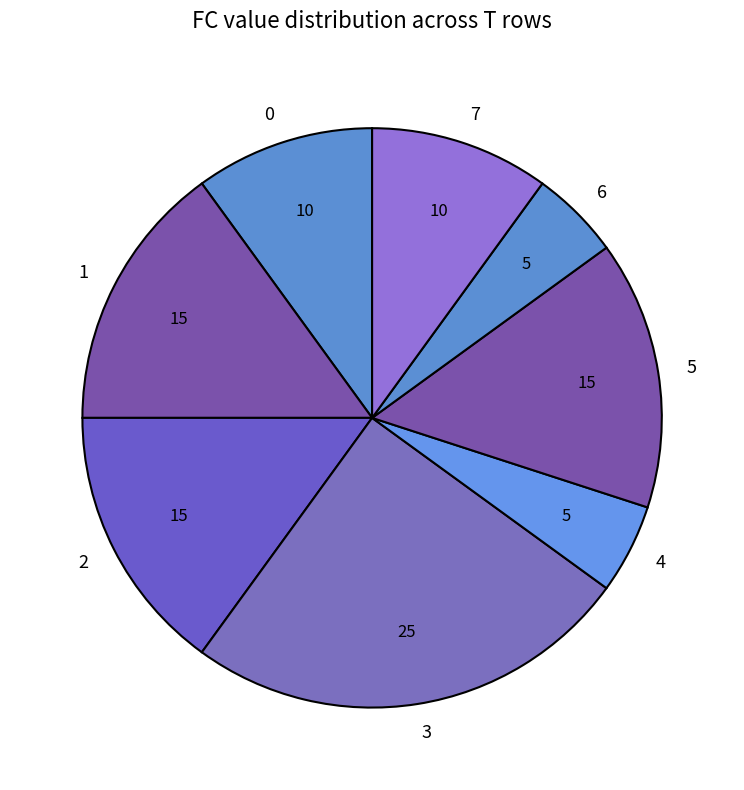

Which category has the biggest portion of the pie?

3